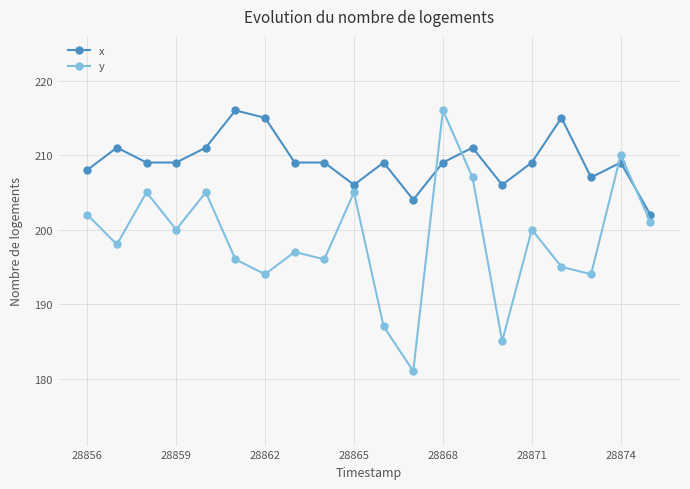

How many times do y and x cross each other?

4